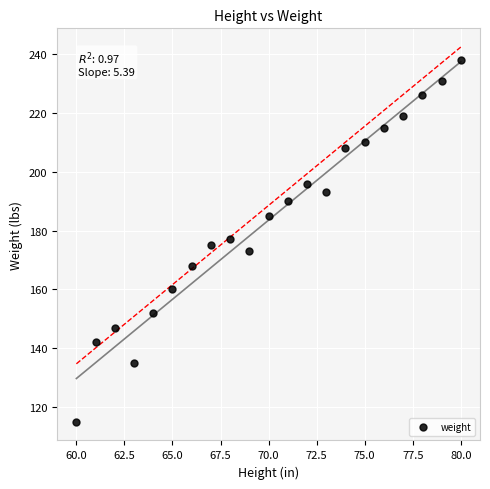

What is the range of X values (max minus min)?

20